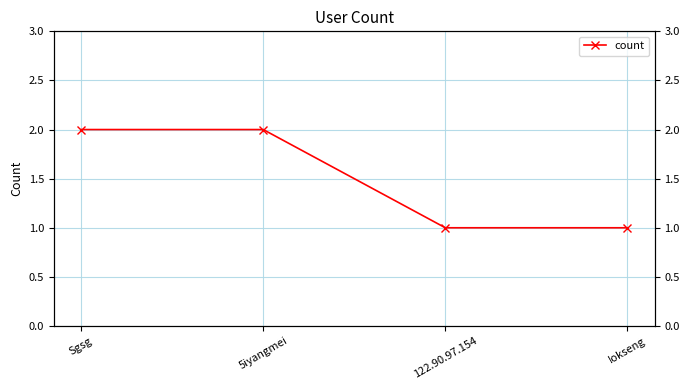

What is the minimum value shown in the chart?

1